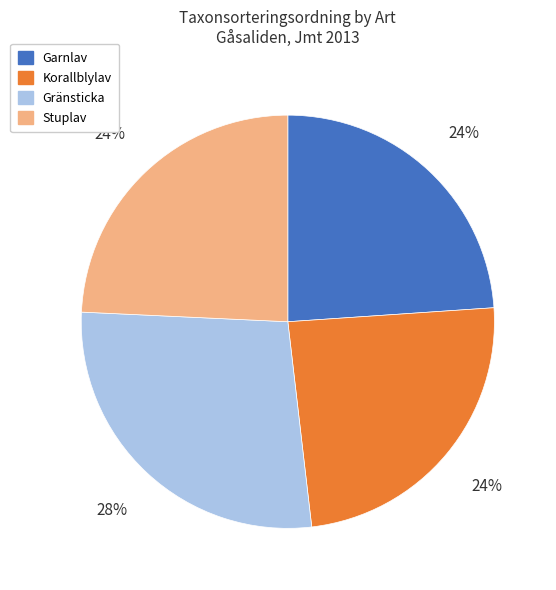

To the nearest percent, what is the difference between the largest and smallest slice percentages?

4%